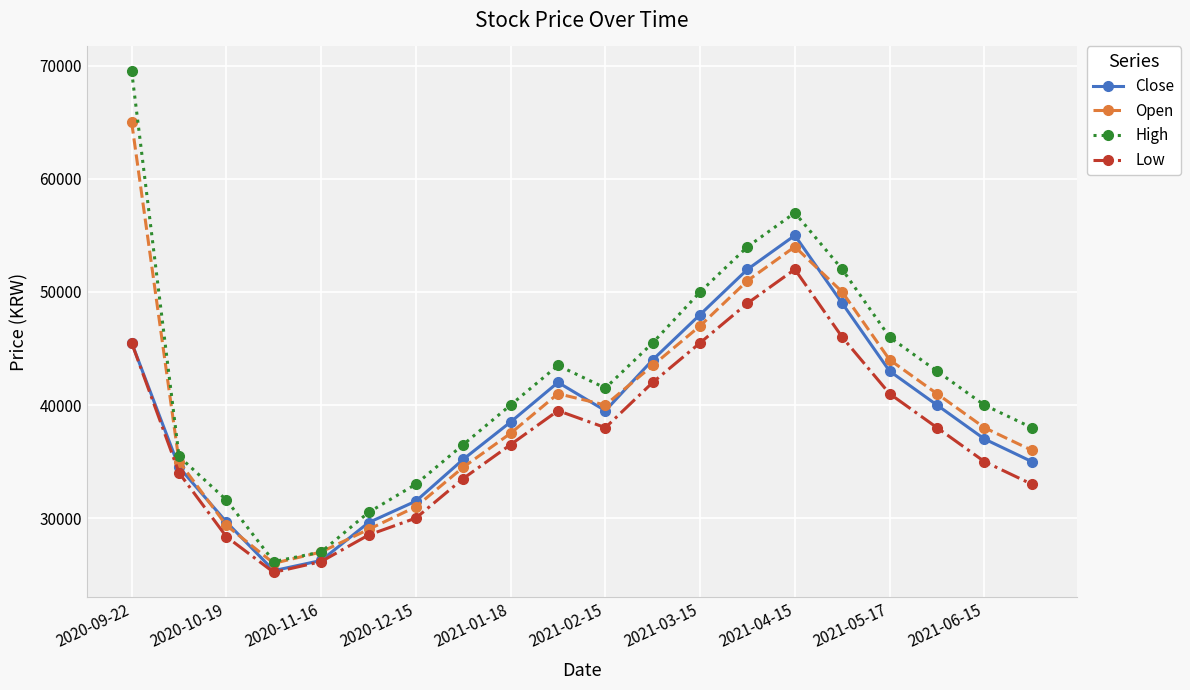

How many interior local peaks does the Close series have?

2